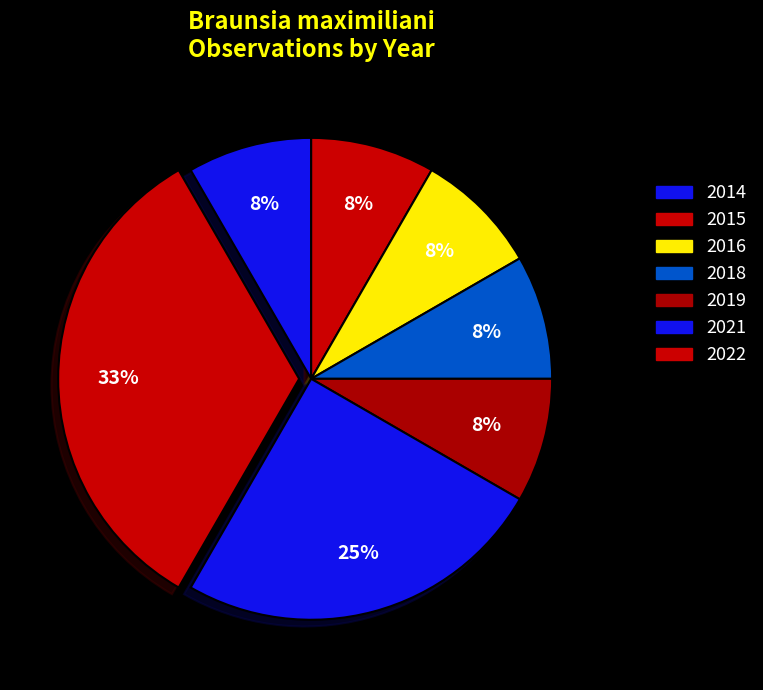

How many slices are in this pie chart?

7